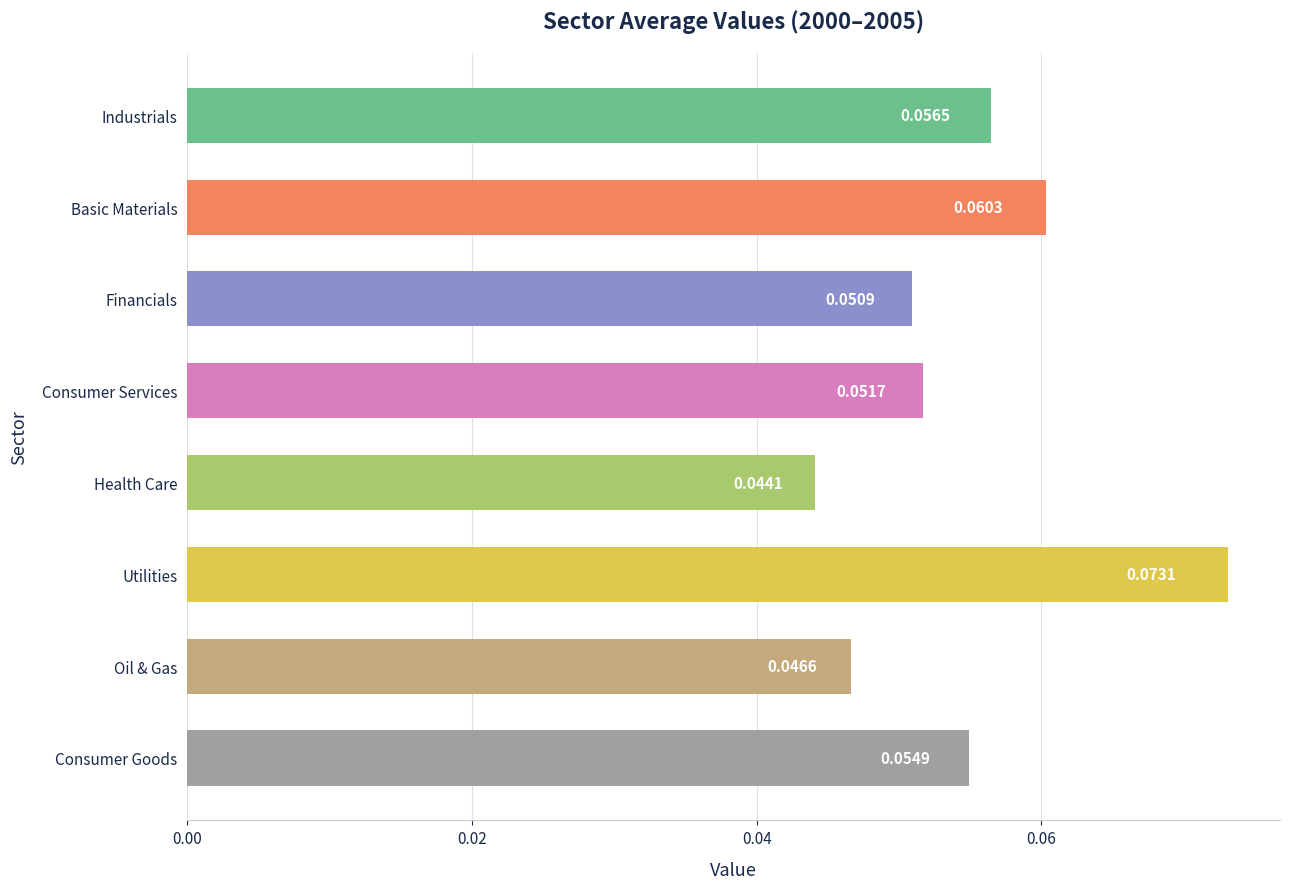

Are the bars horizontal?

Yes